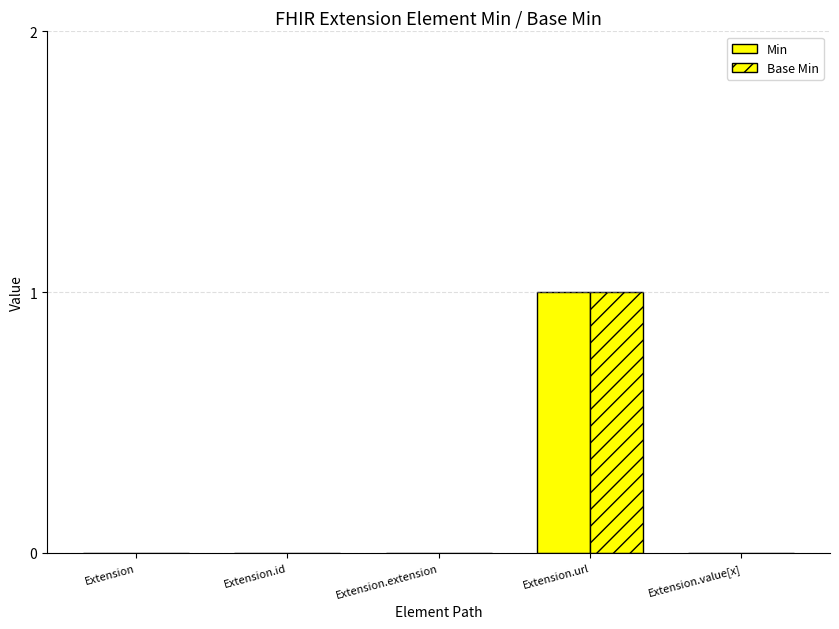

What is the sum of all Base Min values?

1